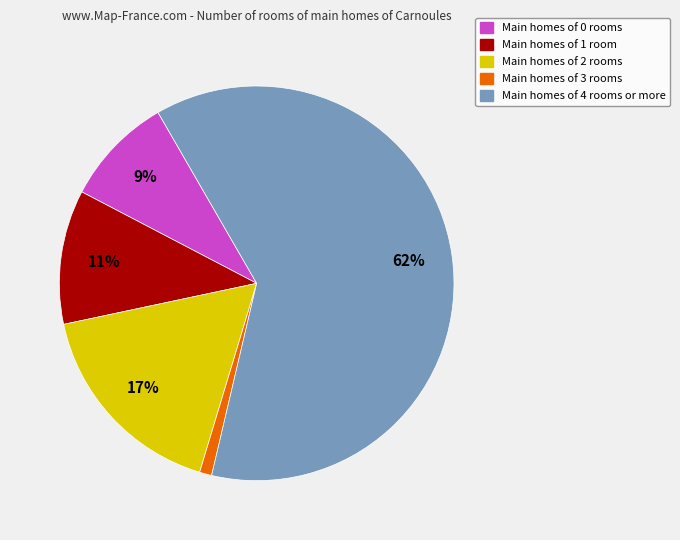

To the nearest percent, what is the average slice percentage?

20%